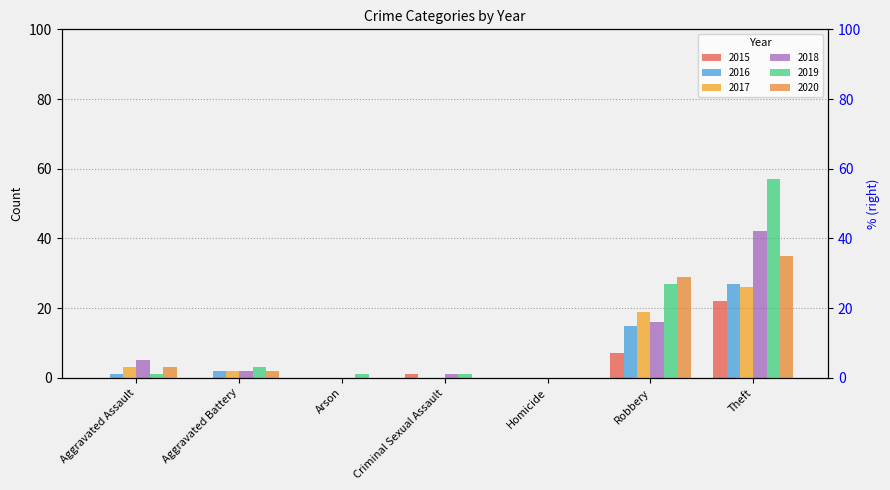

What is the label of the 2nd bar from the left?

Aggravated Battery